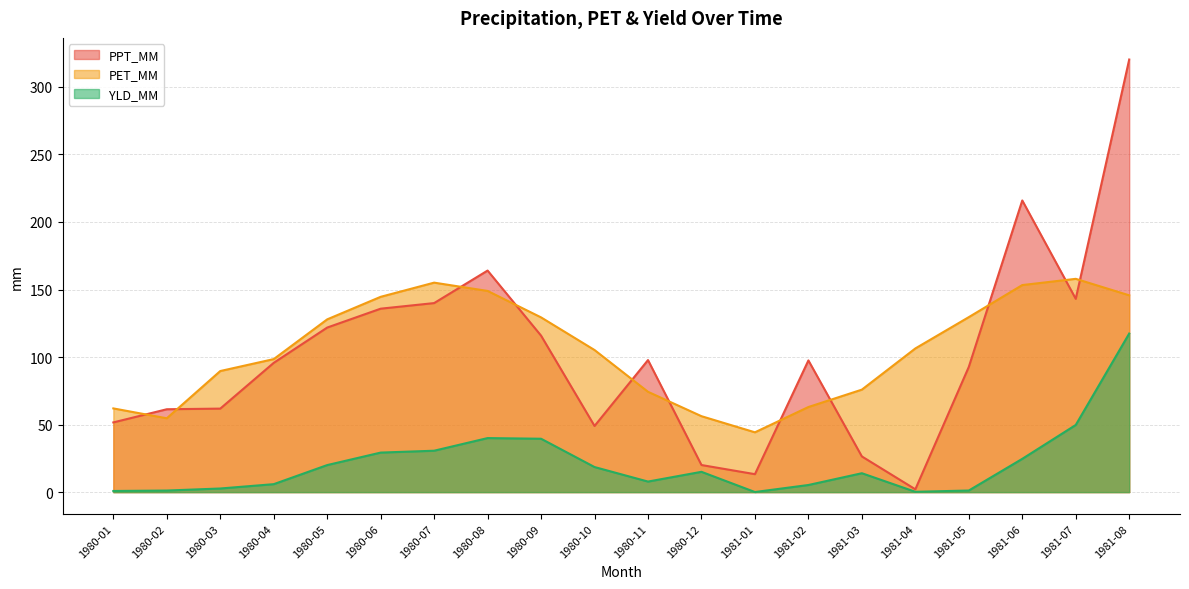

The PET_MM series shows 129.4 at 1980-09. True or false?

True